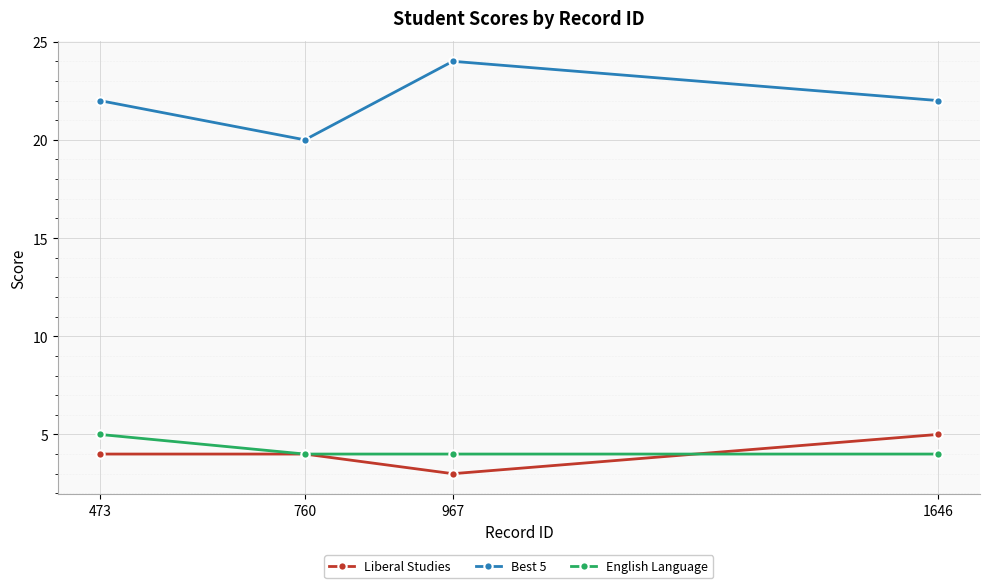

True or false: Best 5 and Liberal Studies intersect in this chart.

False